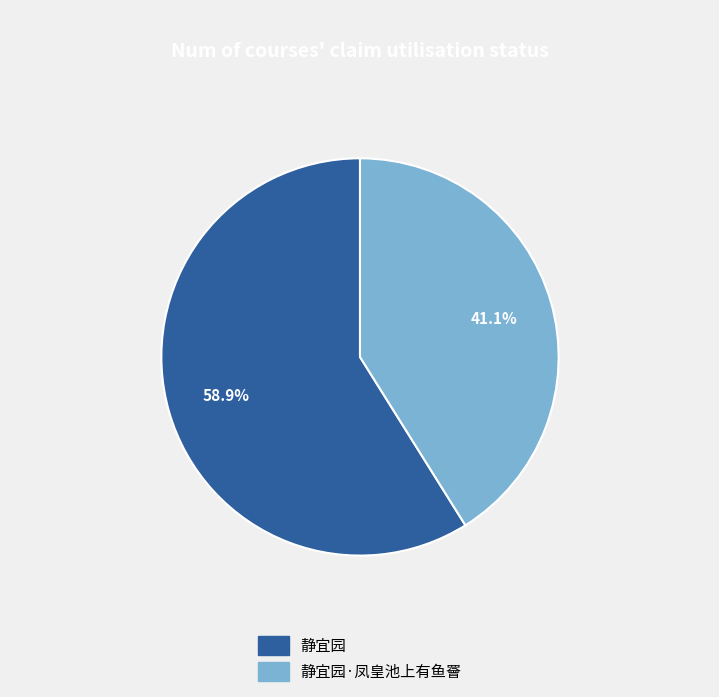

What percentage do 静宜园 and 静宜园·凤皇池上有鱼罾 together represent?

100.0%